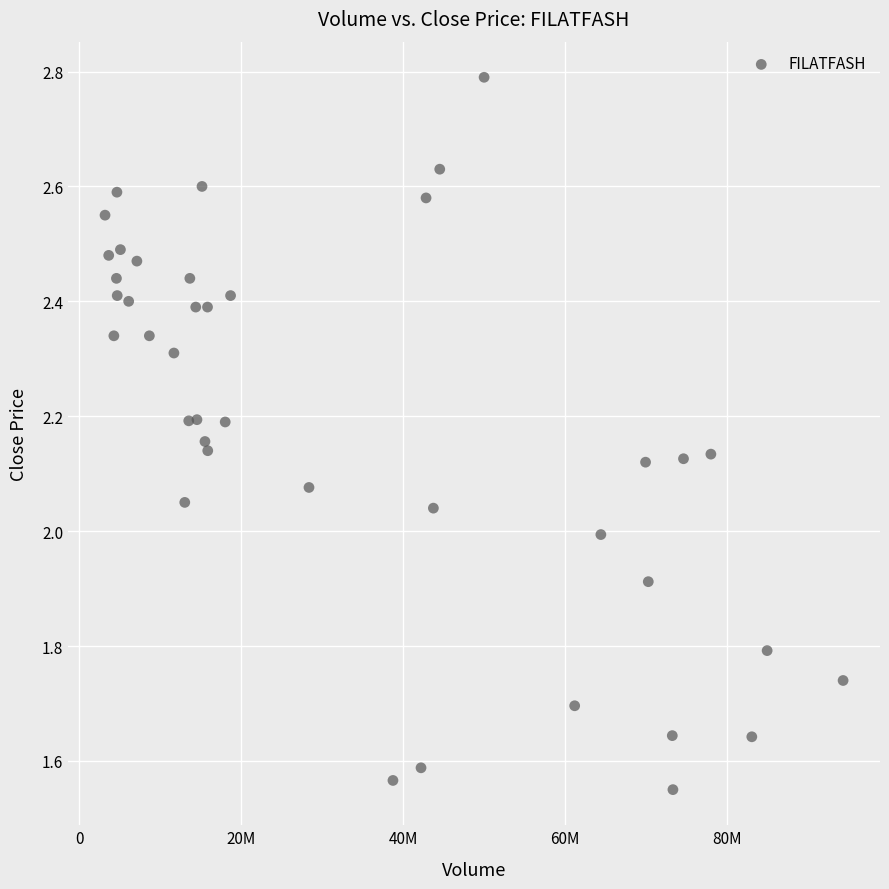

What is the range of Y values (max minus min)?

1.2